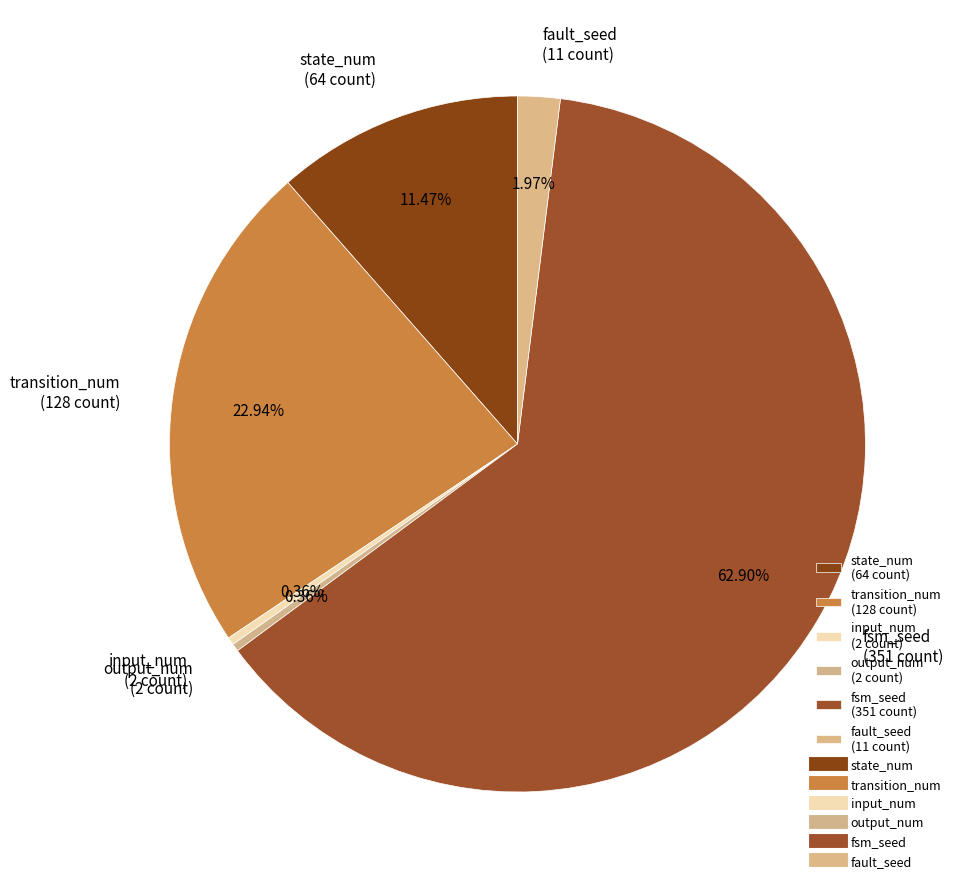

Is there a majority slice in this chart?

Yes